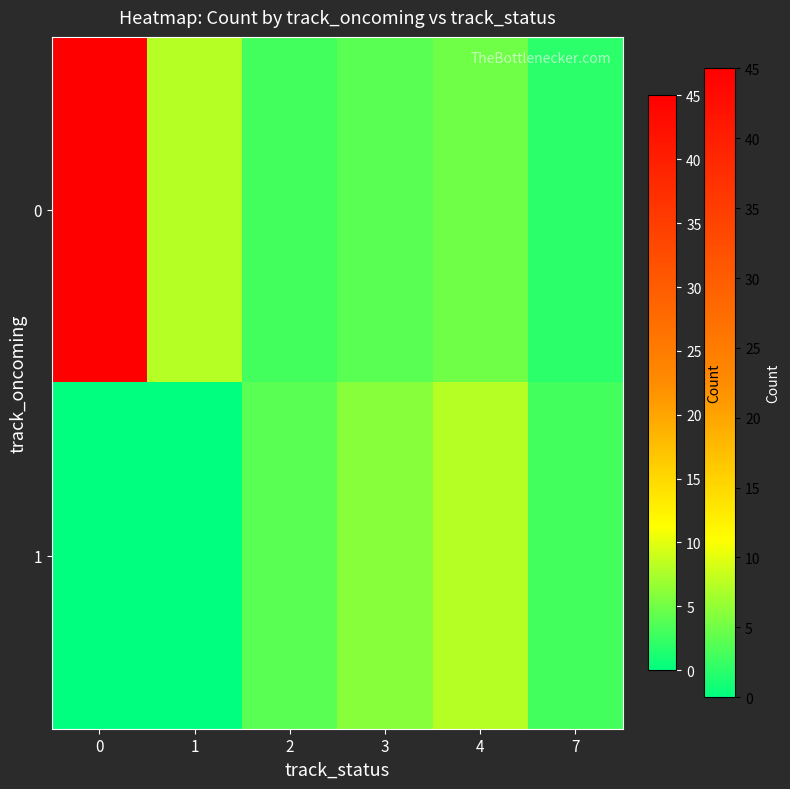

Reading left to right, transcribe all the data shown in this chart.

0: 0=45	1=8	2=3	3=4	4=5	7=2
1: 0=0	1=0	2=4	3=6	4=8	7=3